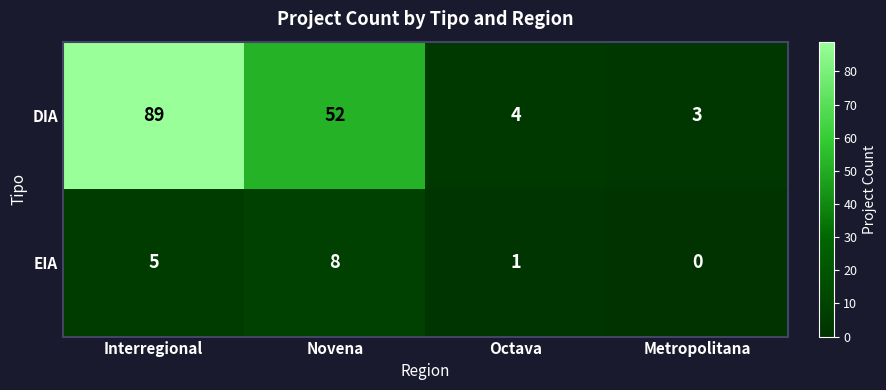

Which series has the largest total across all categories?

DIA